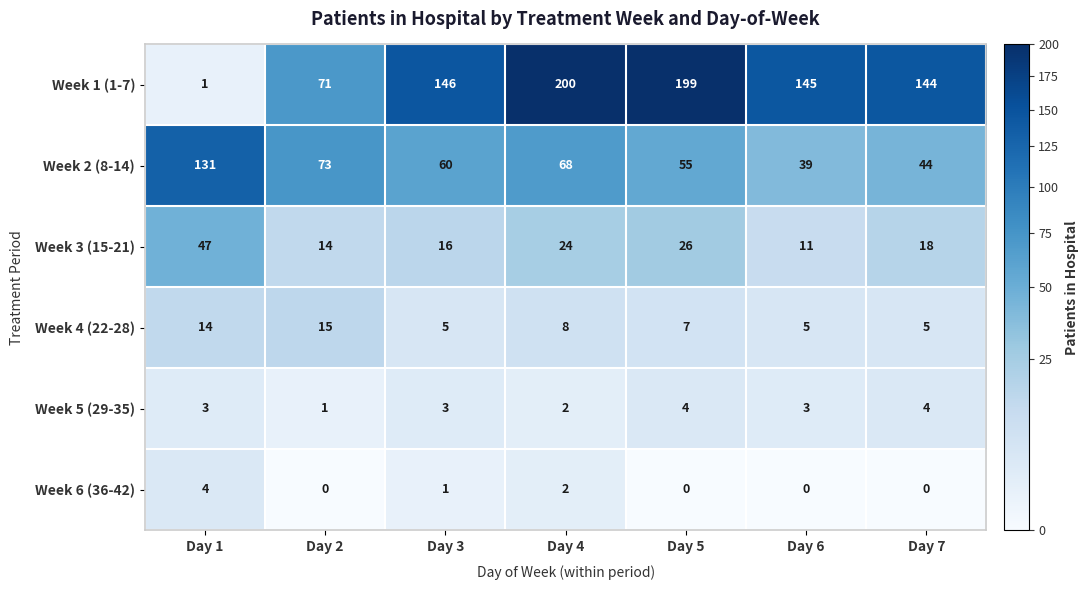

What is the maximum value for Week 2 (8-14)?

131